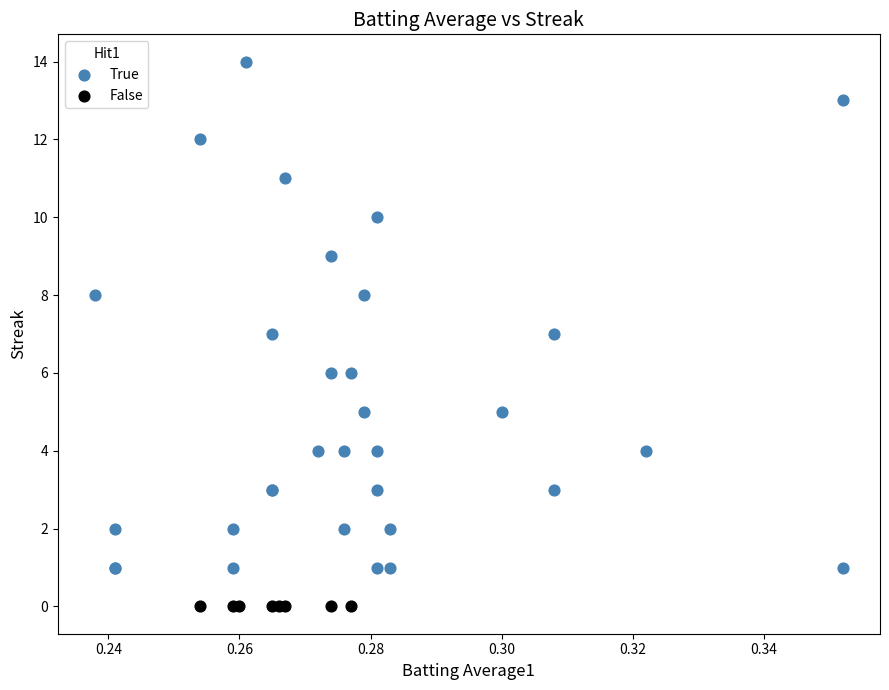

Which series contains the highest Y value?

True